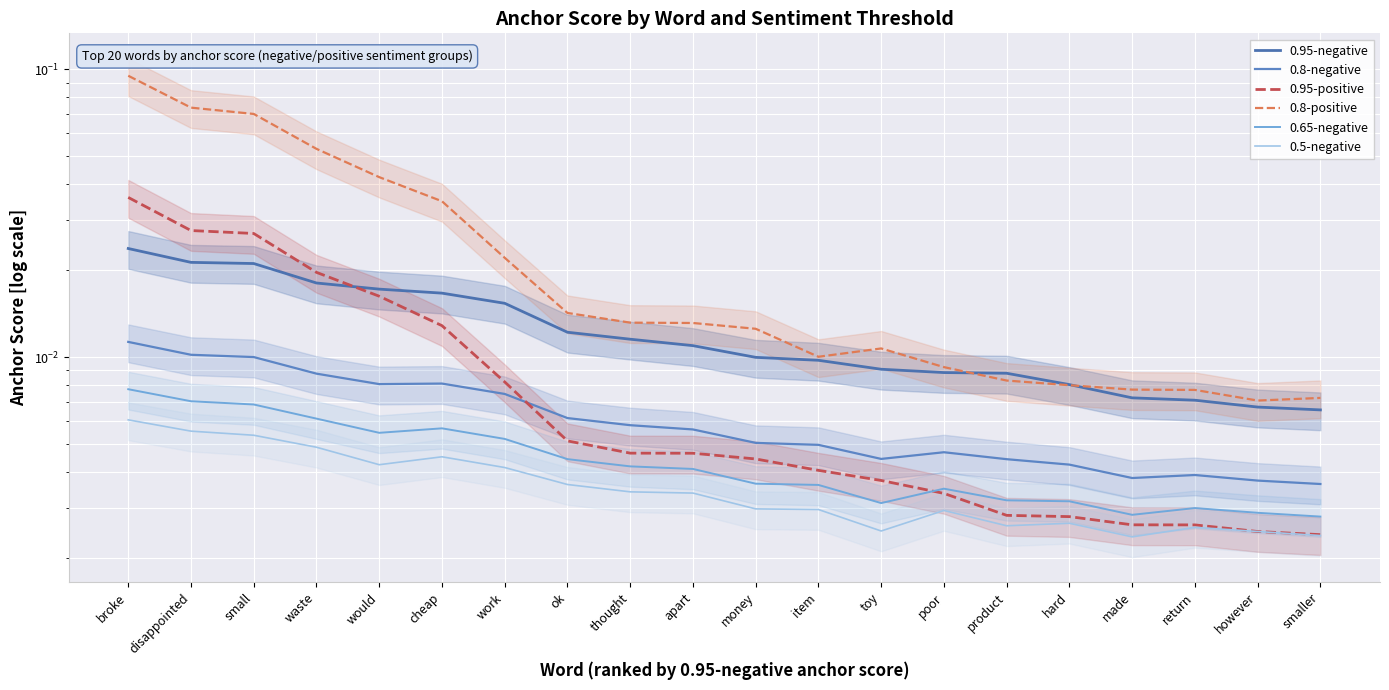

In 0.8-negative, how many points are higher than both neighbors (excluding endpoints)?

3